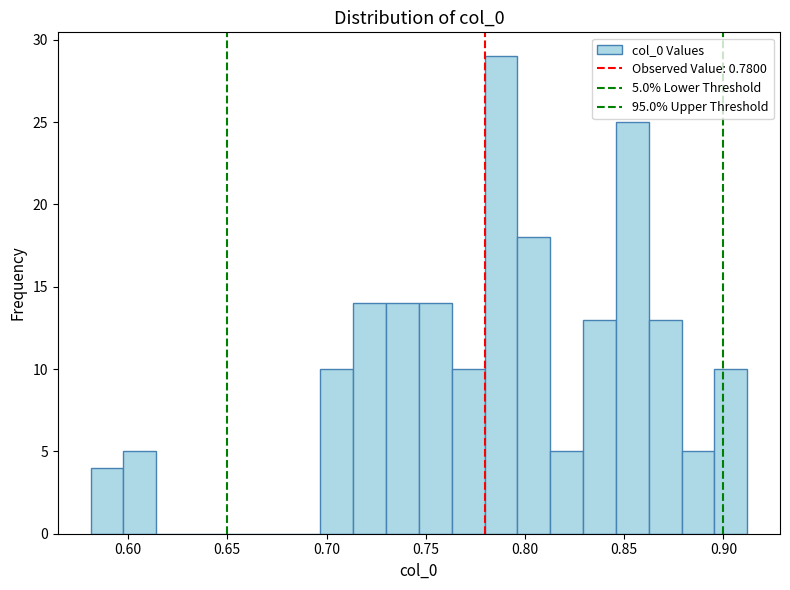

Read against the x-axis, roughly where is the centre of the tallest bar?

0.790